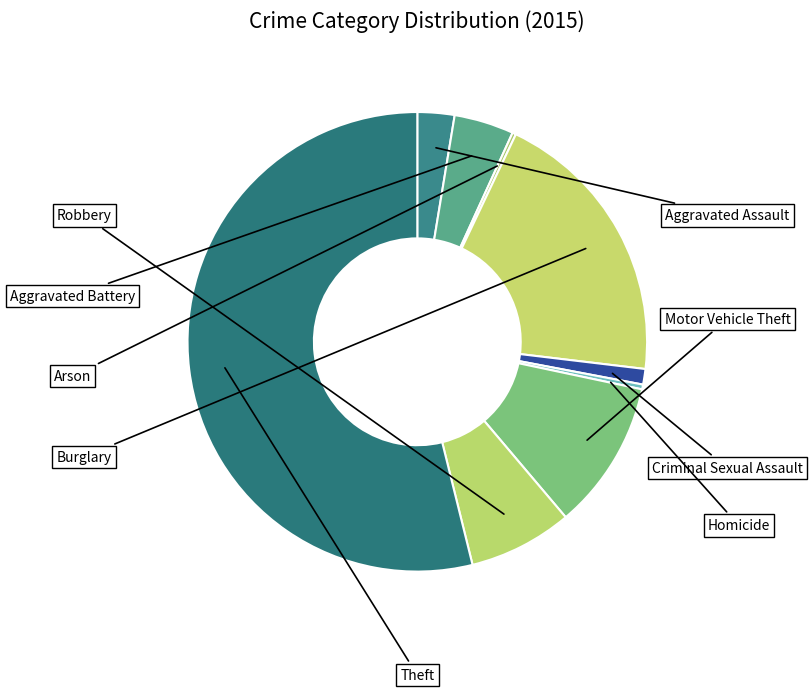

Is there a majority slice in this chart?

Yes